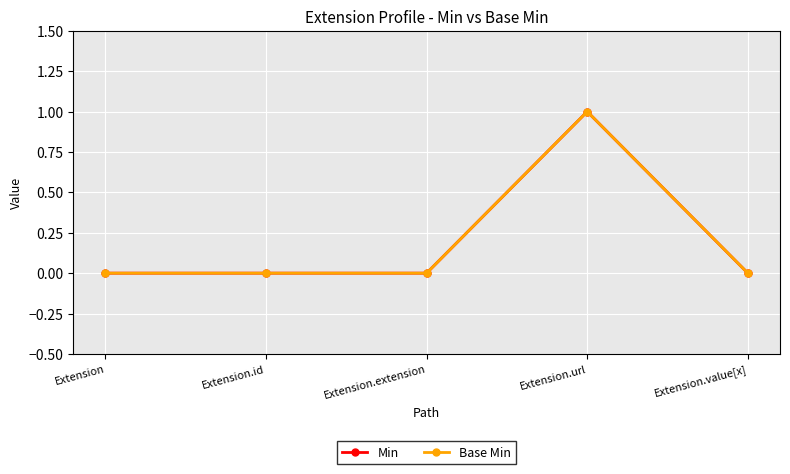

Reading left to right, what are all the values shown in this chart?

Min: 0	0	0	1	0
Base Min: 0	0	0	1	0